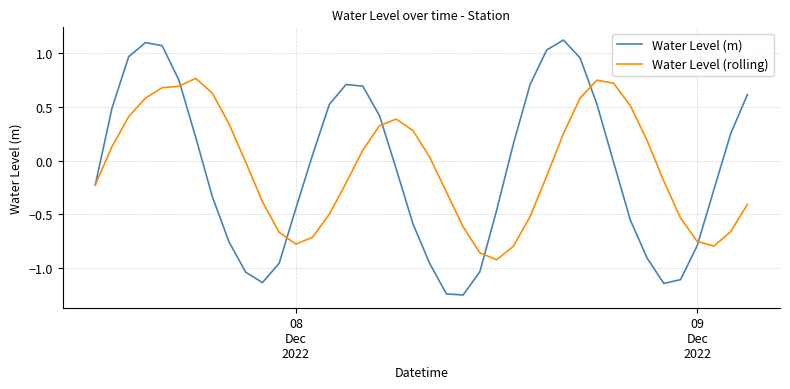

Does the chart display data point markers on the line(s)?

No